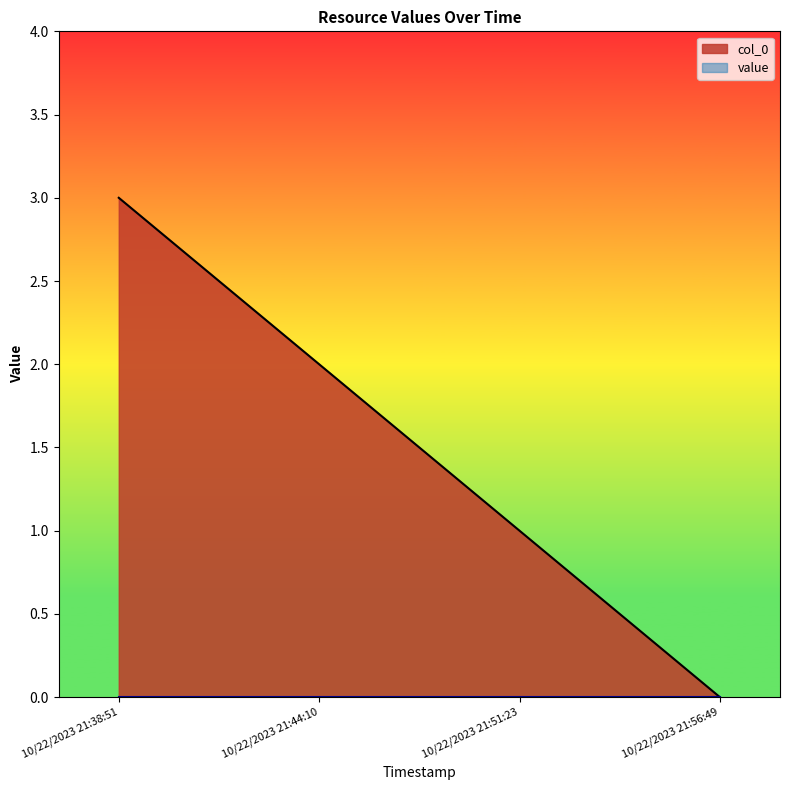

What is the difference between the second highest and minimum values?

2